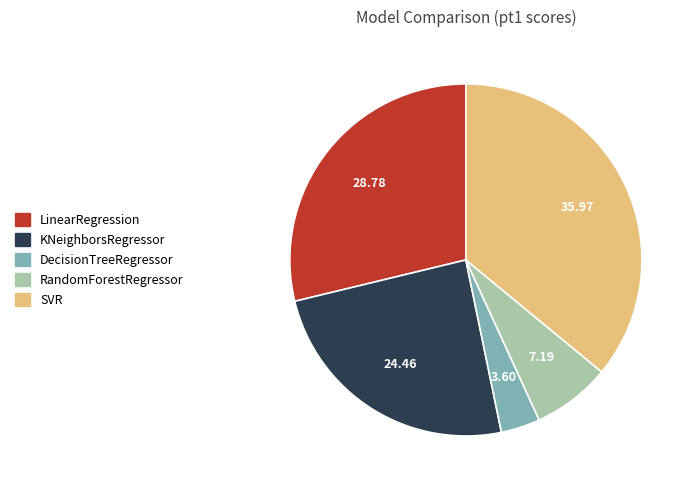

How many slices are in this pie chart?

5